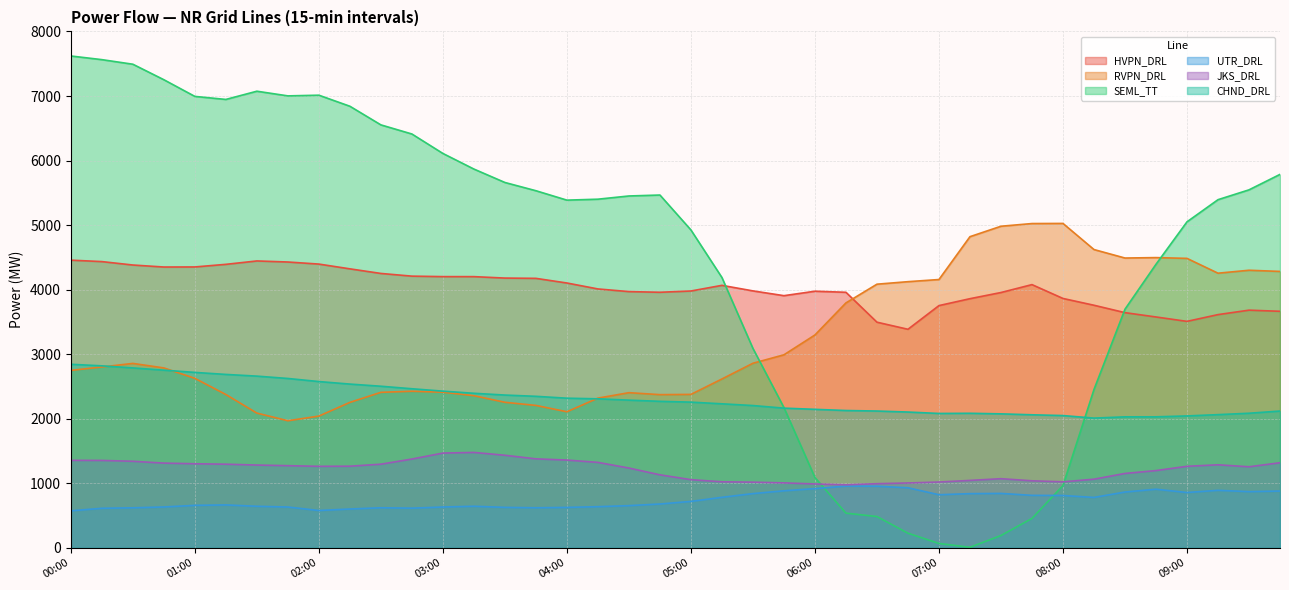

True or false: HVPN_DRL and JKS_DRL intersect in this chart.

False